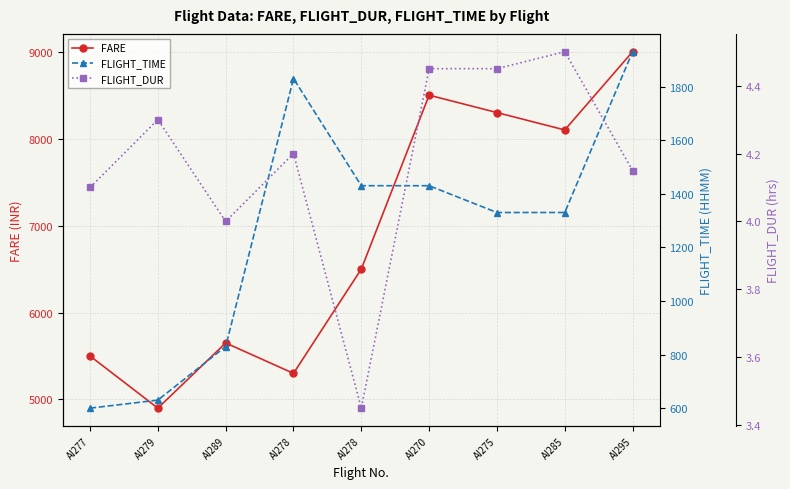

How many values in the FLIGHT_DUR series are below 4?

1